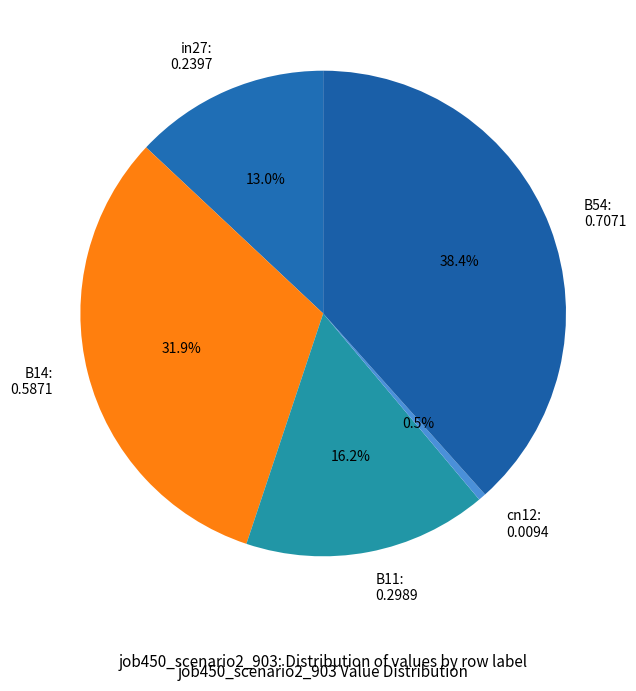

To the nearest percent, what is the average slice percentage?

20%